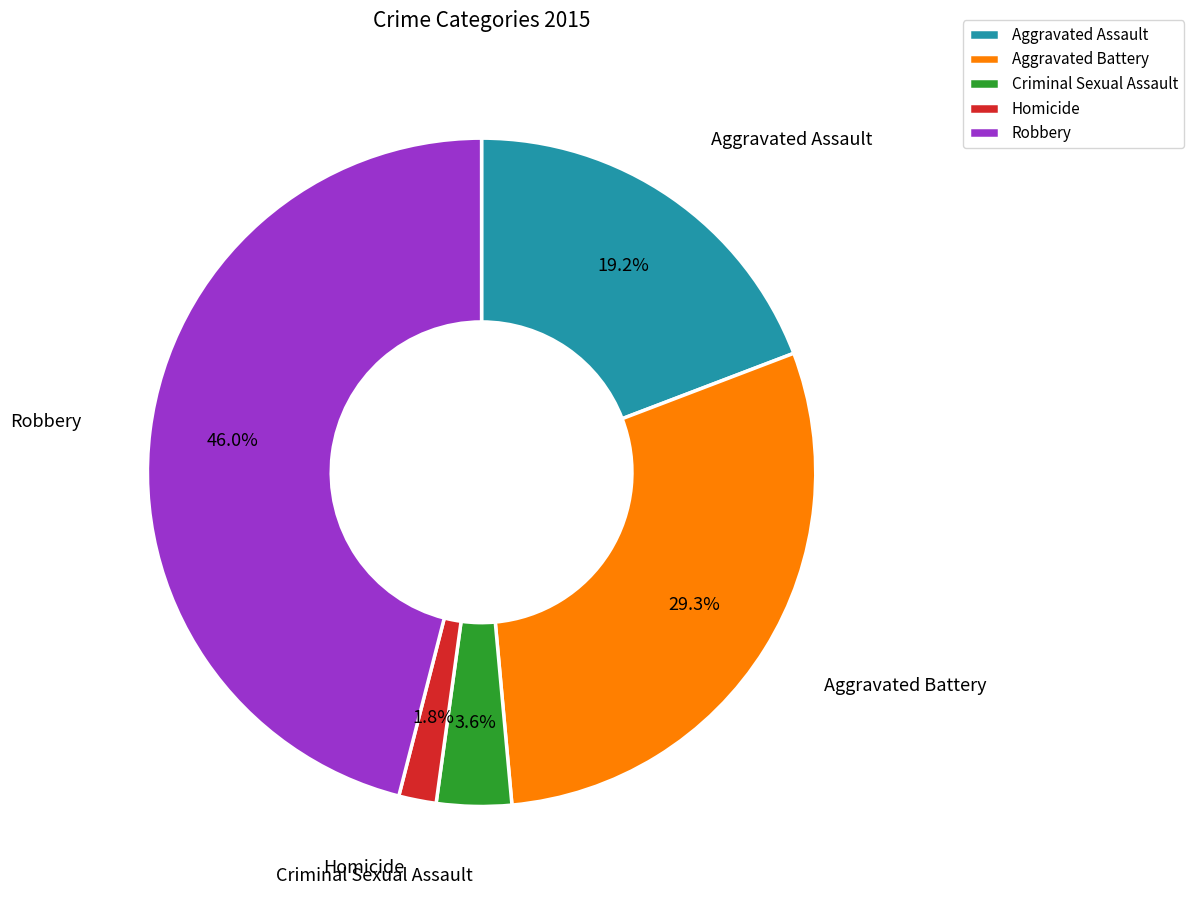

What percentage is the Aggravated Battery slice, to the nearest percent?

29%